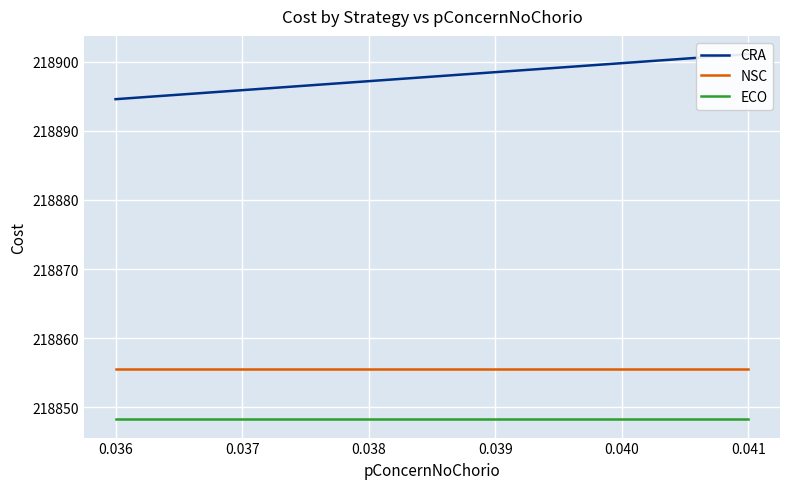

Does the chart display data point markers on the line(s)?

No